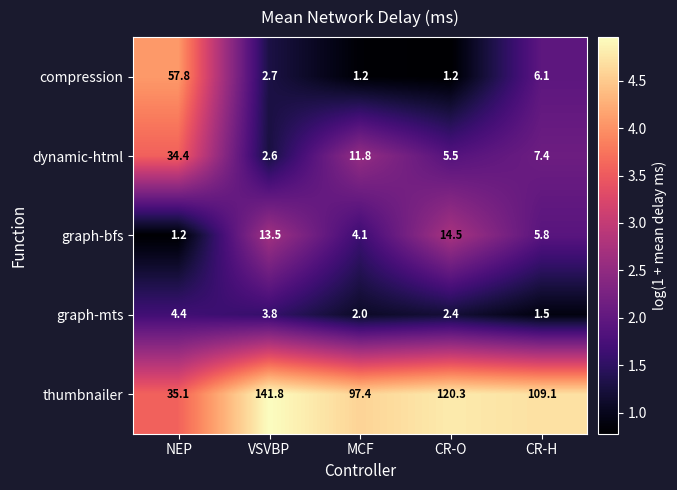

What is the sum of all graph-mts values?

14.1